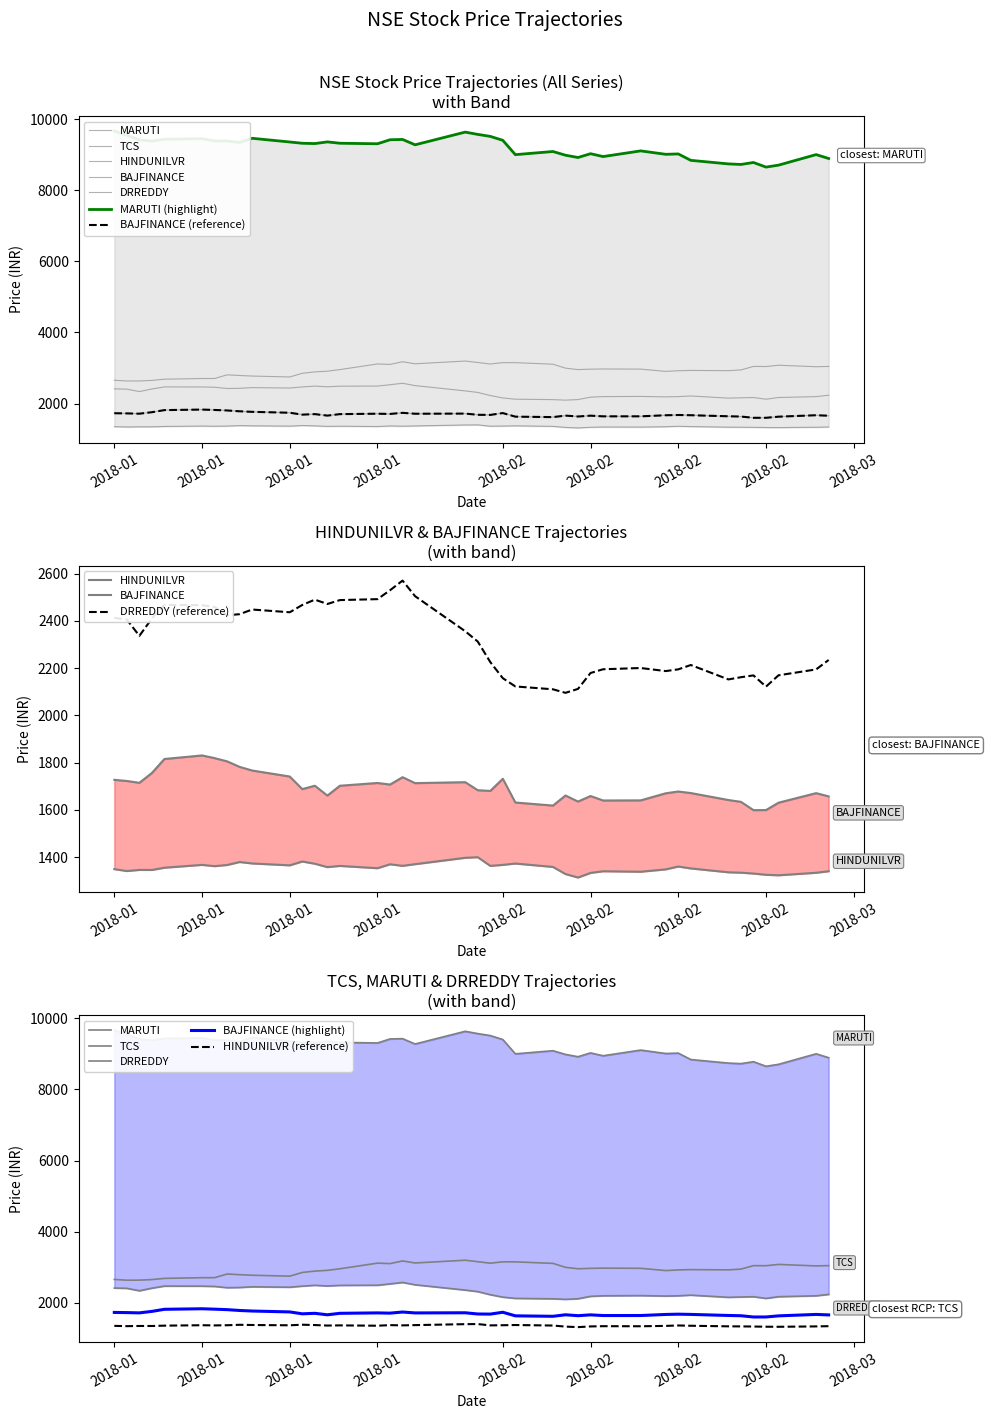

How many interior local peaks does the BAJFINANCE series have?

10